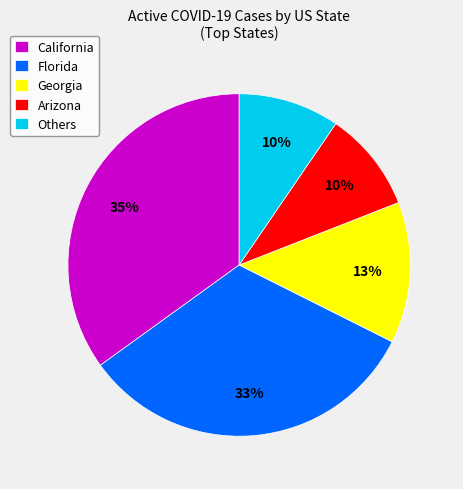

True or false: Georgia accounts for 21% of the total.

False